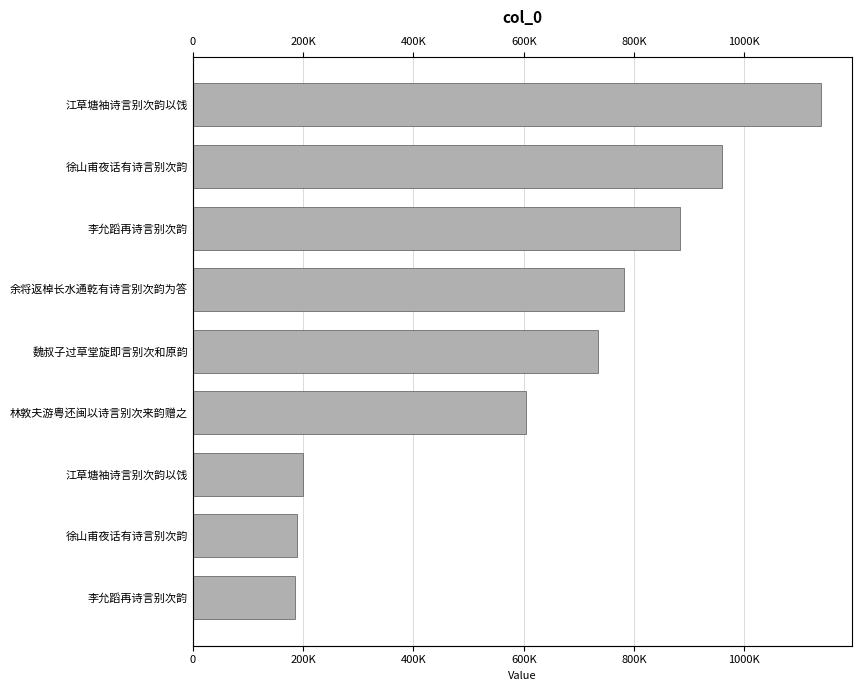

What is the average value?

630855